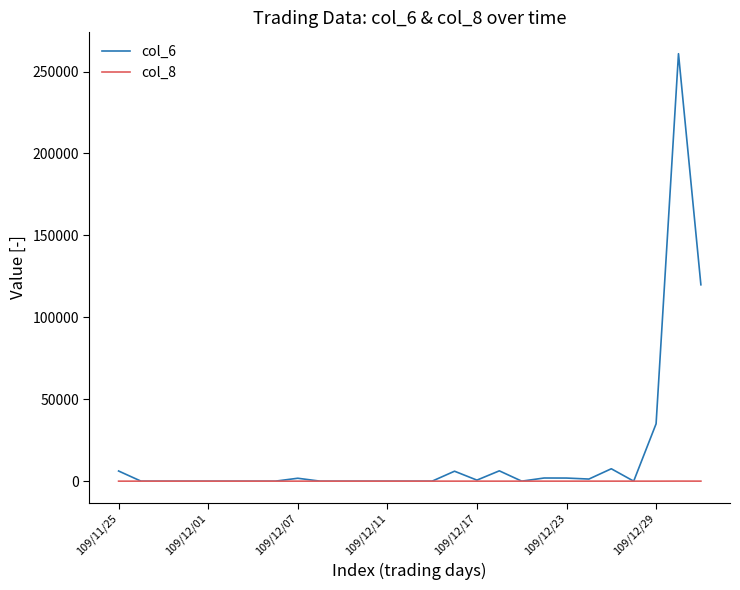

What is the greatest value displayed?

260860